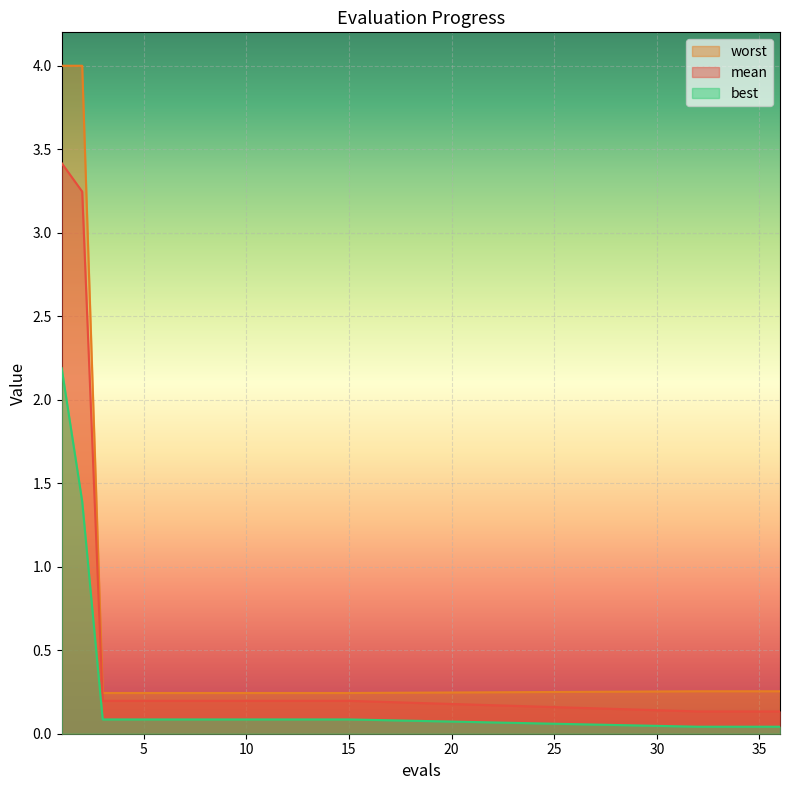

What is the difference between the highest and lowest values at 13?

0.2